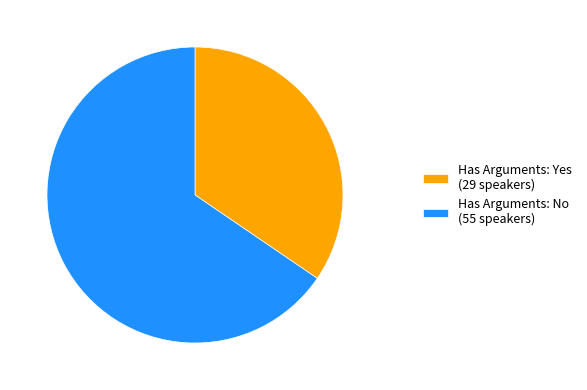

What is the majority slice?

Has Arguments: No (55 speakers)